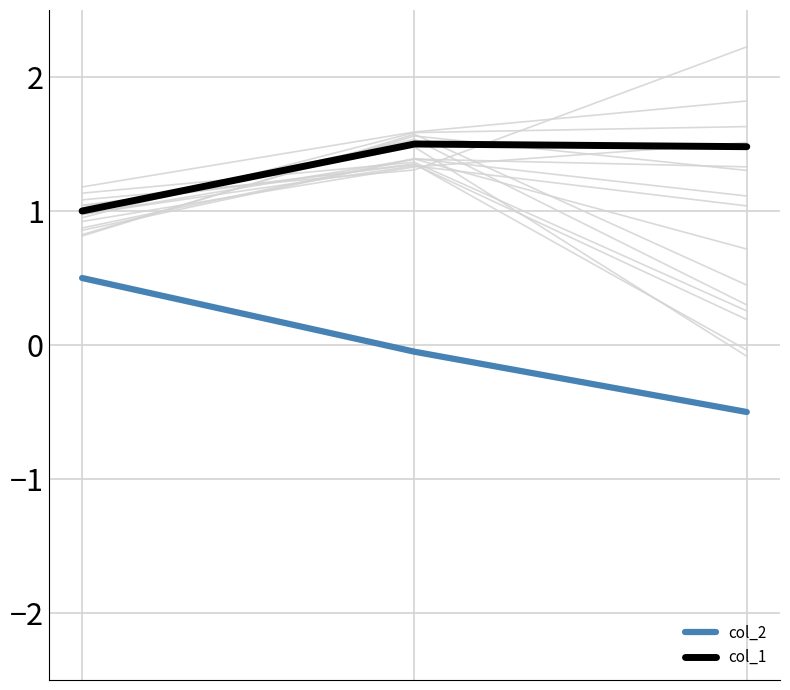

Is it true that col_1 equals 1.5 at 2?

True